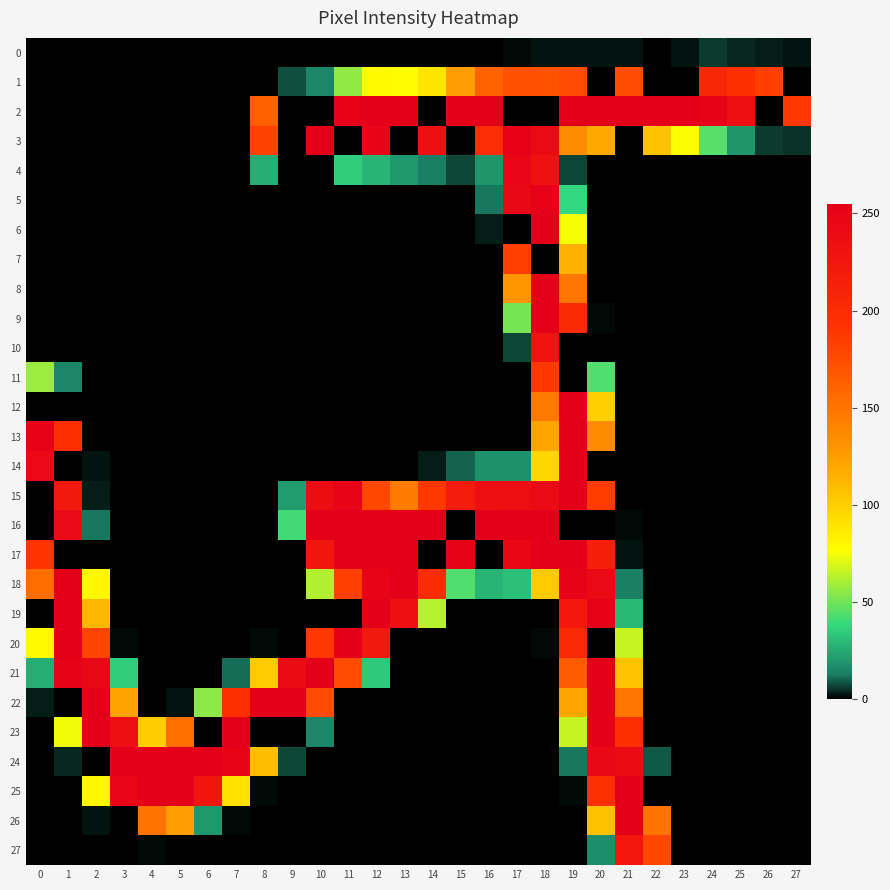

Which series changed the most between 1 and 20?

2